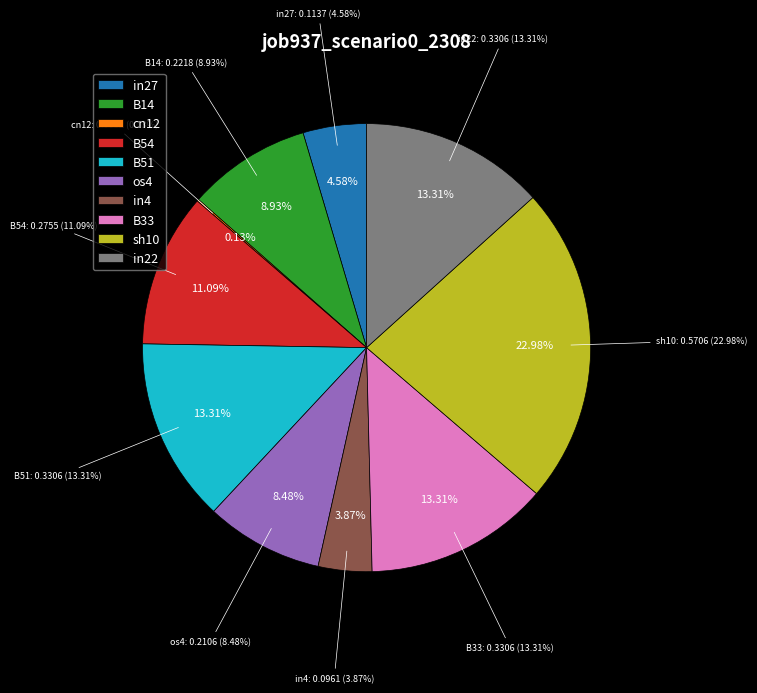

What is the largest slice in the pie chart?

sh10